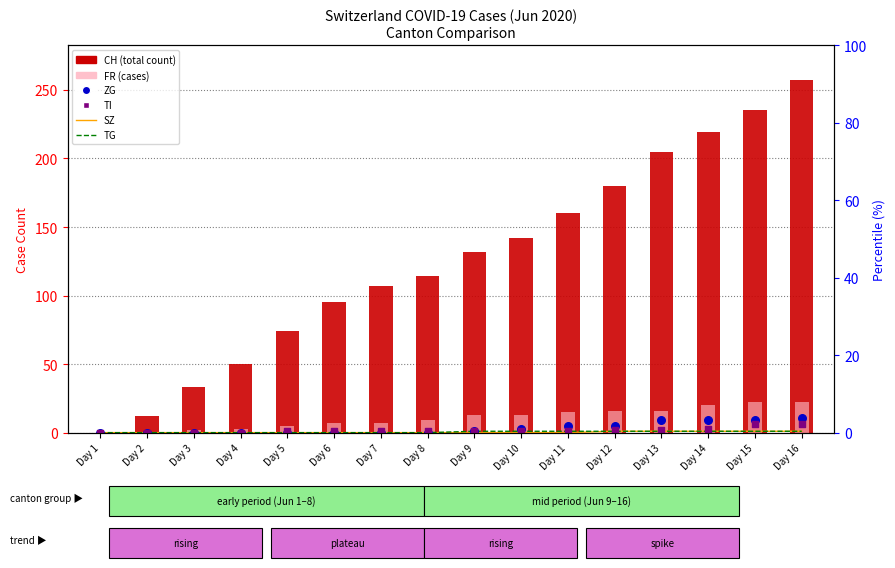

At how many categories does at least one series exceed 114?

8